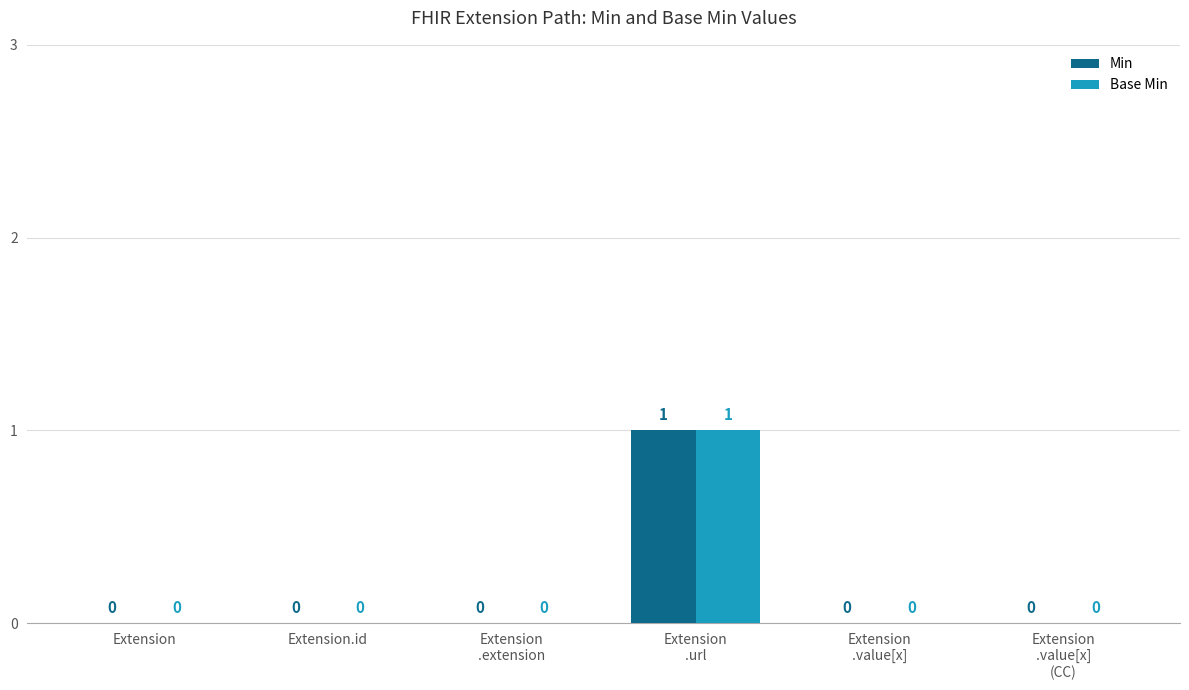

What are all the series names shown in the legend?

Min, Base Min